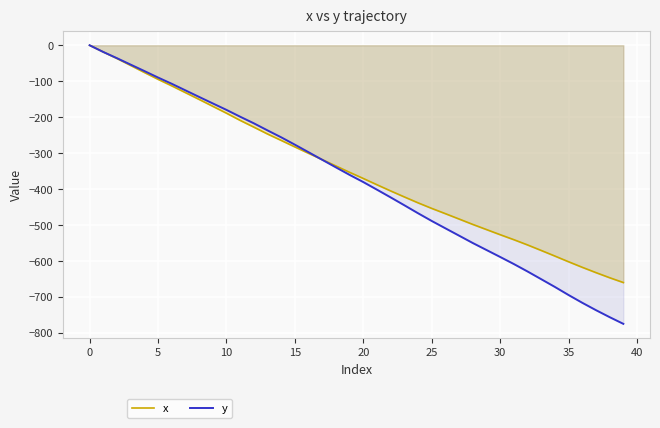

What is the spread (max minus min) of values at 20?

10.0